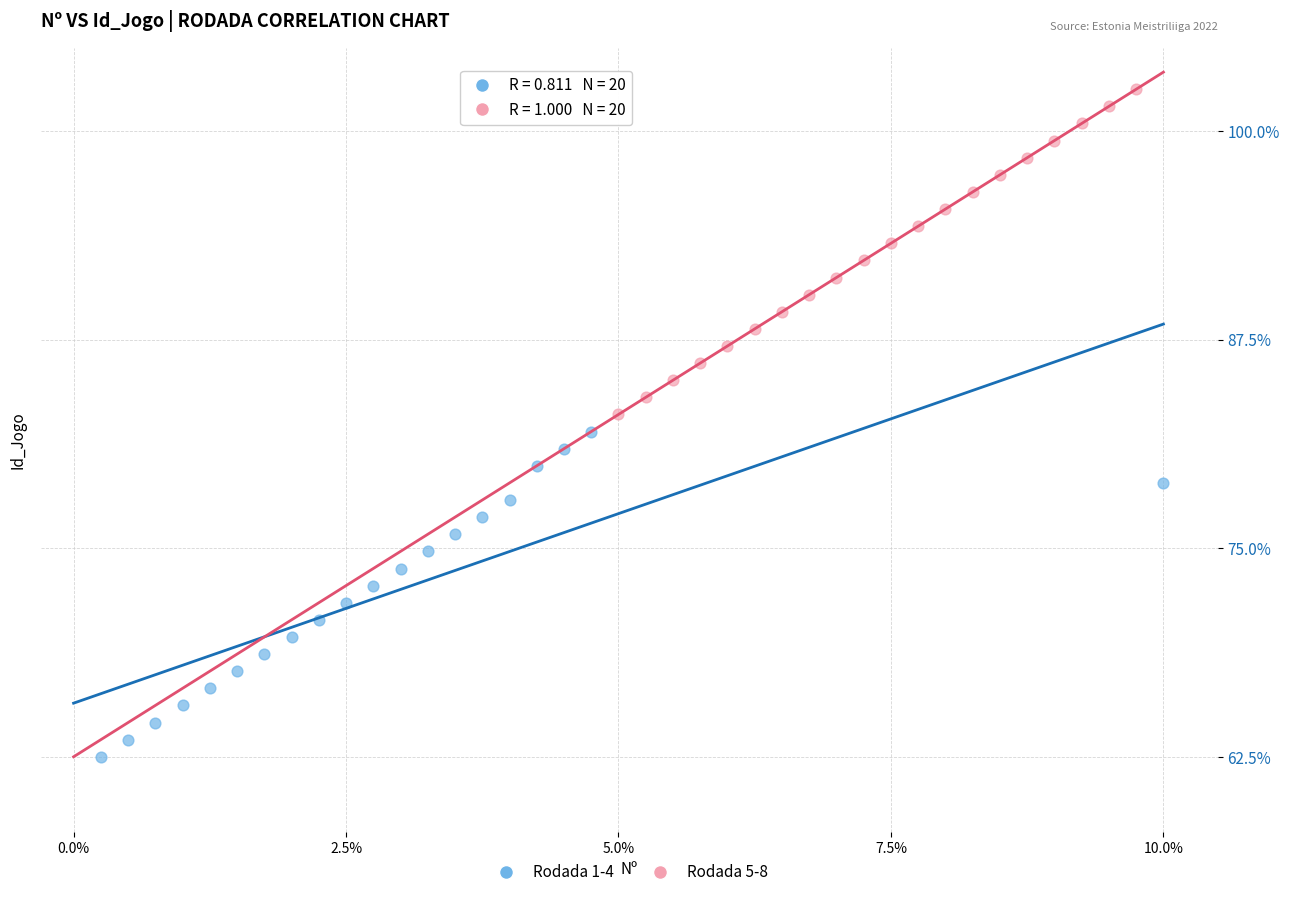

Which series reaches the maximum Y coordinate?

Rodada 5-8